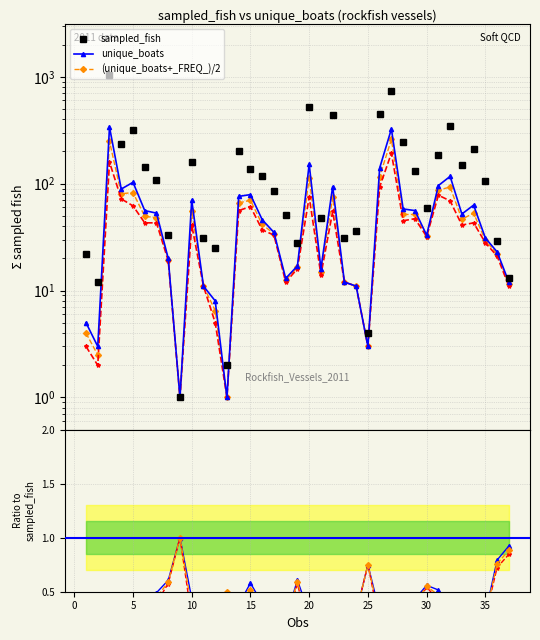

True or false: sampled_fish and (unique_boats+_FREQ_)/2 intersect in this chart.

False